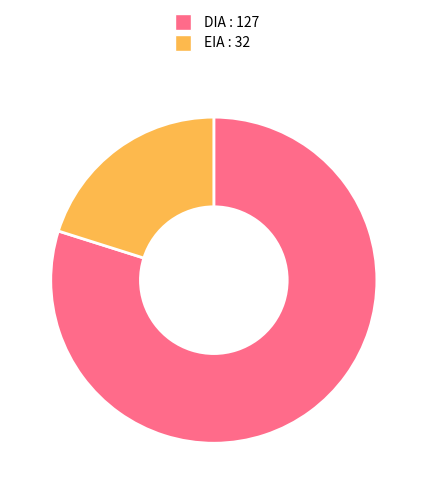

Between EIA and DIA, which is larger?

DIA